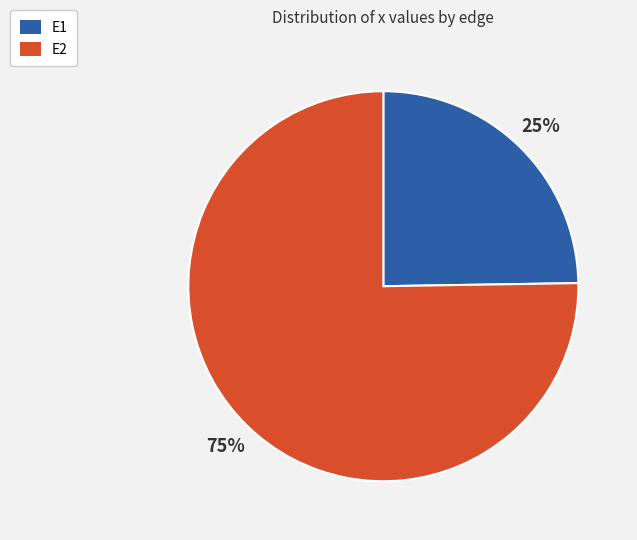

The E2 slice represents 75% of the pie. True or false?

True